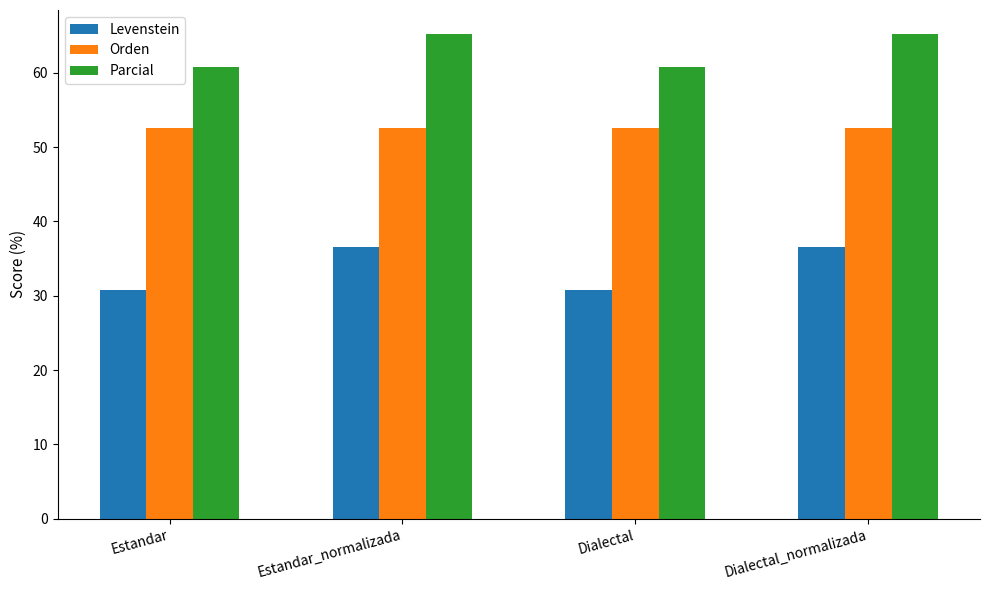

True or false: Parcial has a value of 60.9 at Estandar.

True